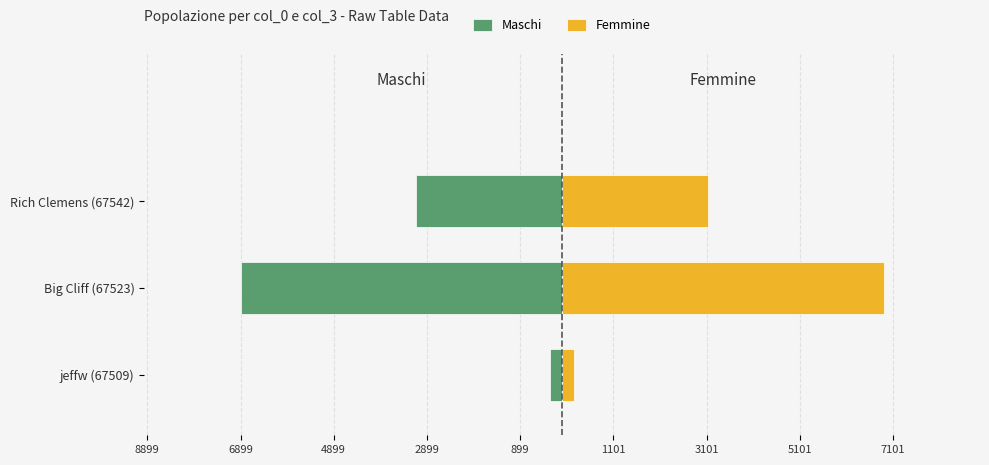

What are all the series names shown in the legend?

Maschi, Femmine